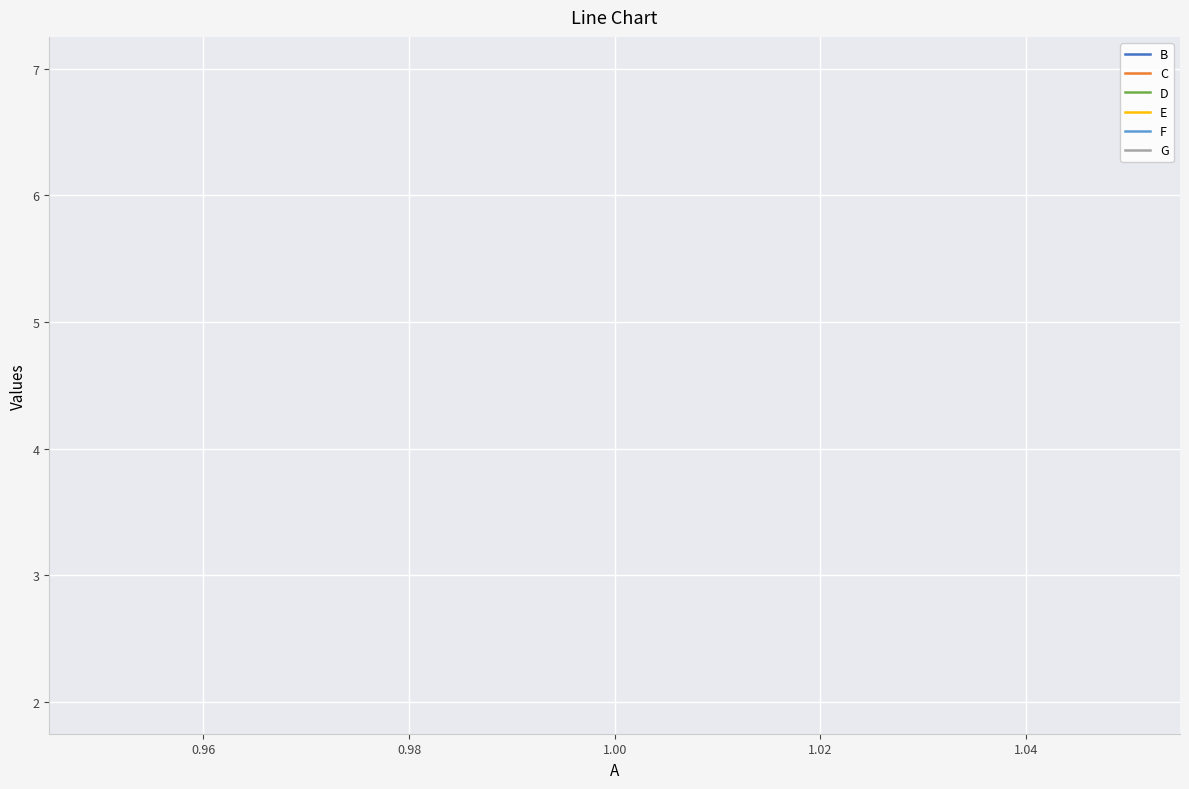

How many lines are shown in the chart?

6